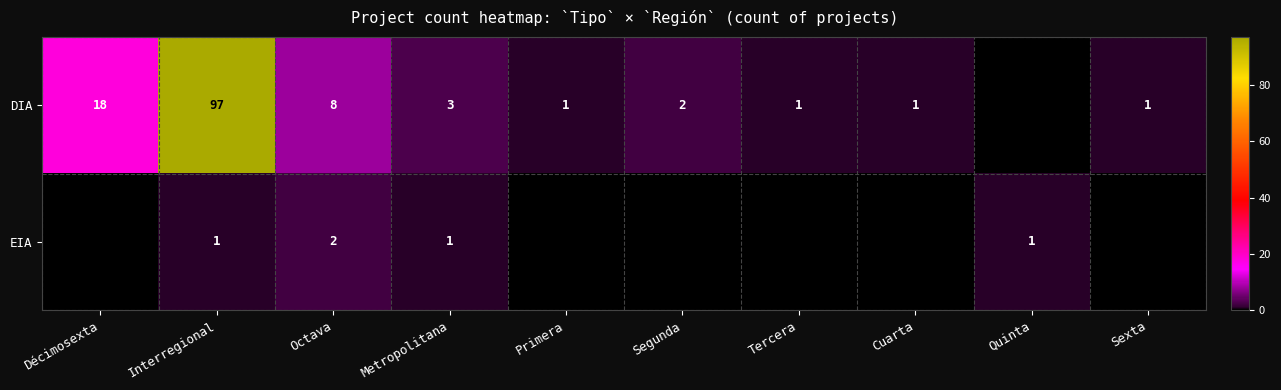

At which category is the sum across all series the highest?

Interregional